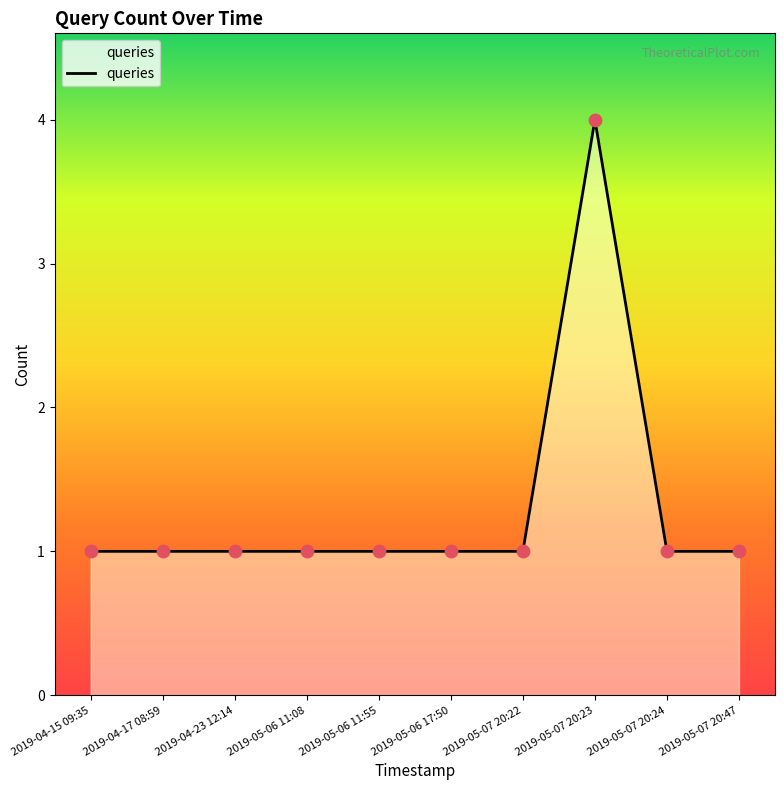

What is the ratio of the value at 2019-05-07 20:23 to the value at 2019-04-15 09:35?

4.0